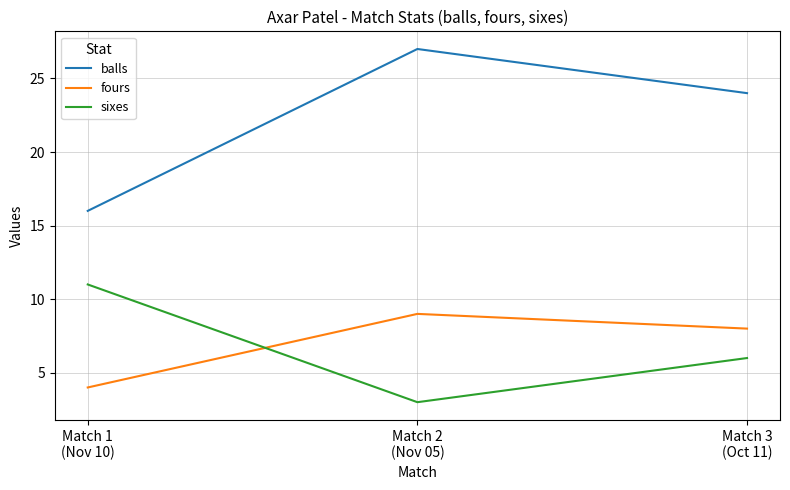

True or false: fours has a value of 14 at Match 3
(Oct 11).

False